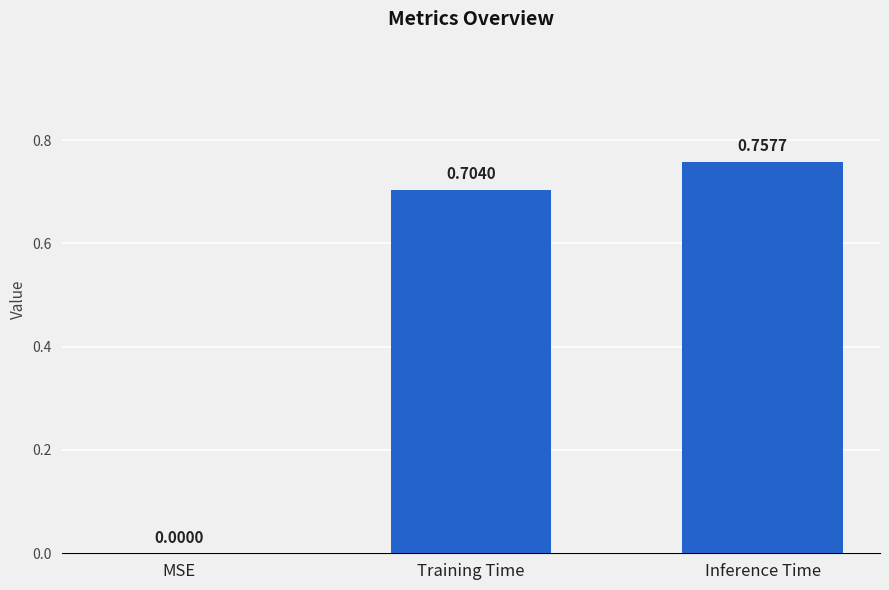

What is the difference between the values at Training Time and Inference Time?

0.1